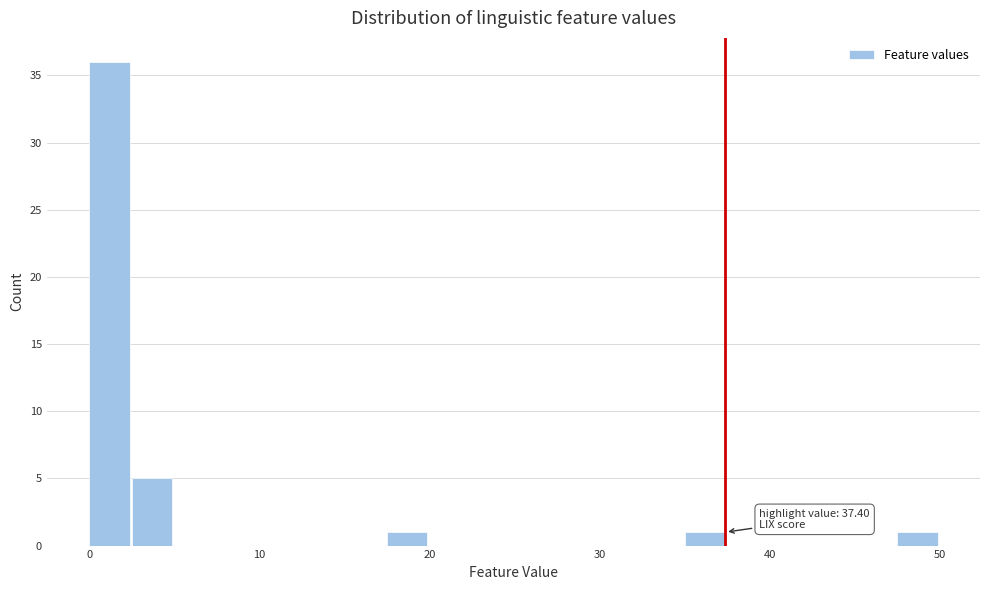

Read against the x-axis, roughly where is the centre of the tallest bar?

1